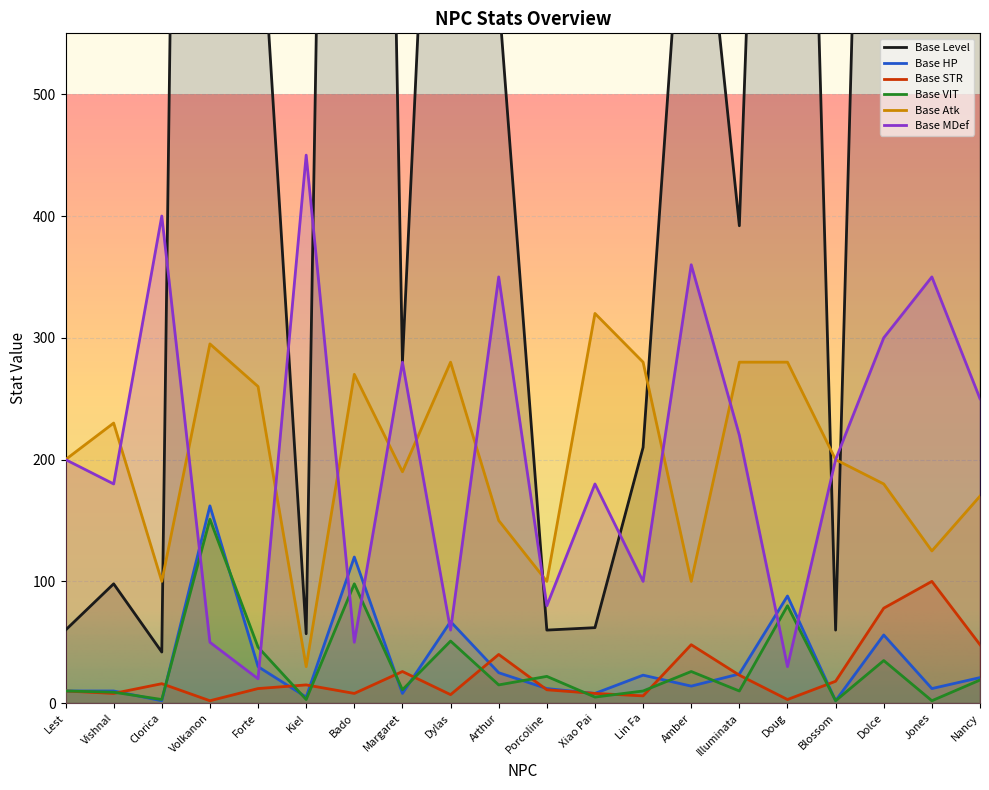

At which label does Base Atk first exceed 200?

Vishnal